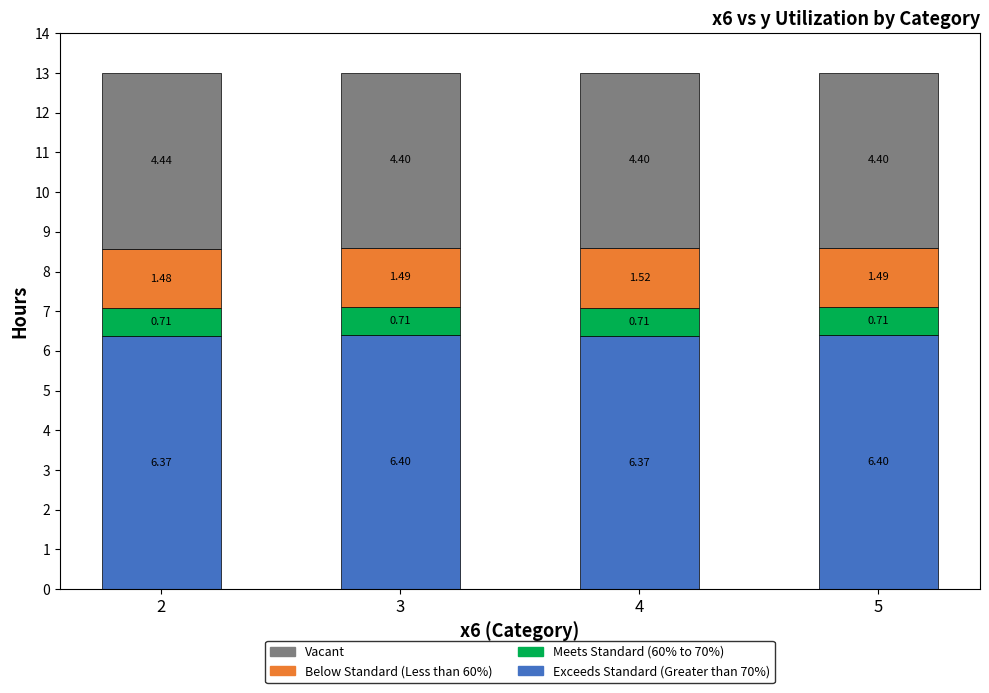

Is it true that Exceeds Standard (Greater than 70%) equals 6.4 at 5?

True